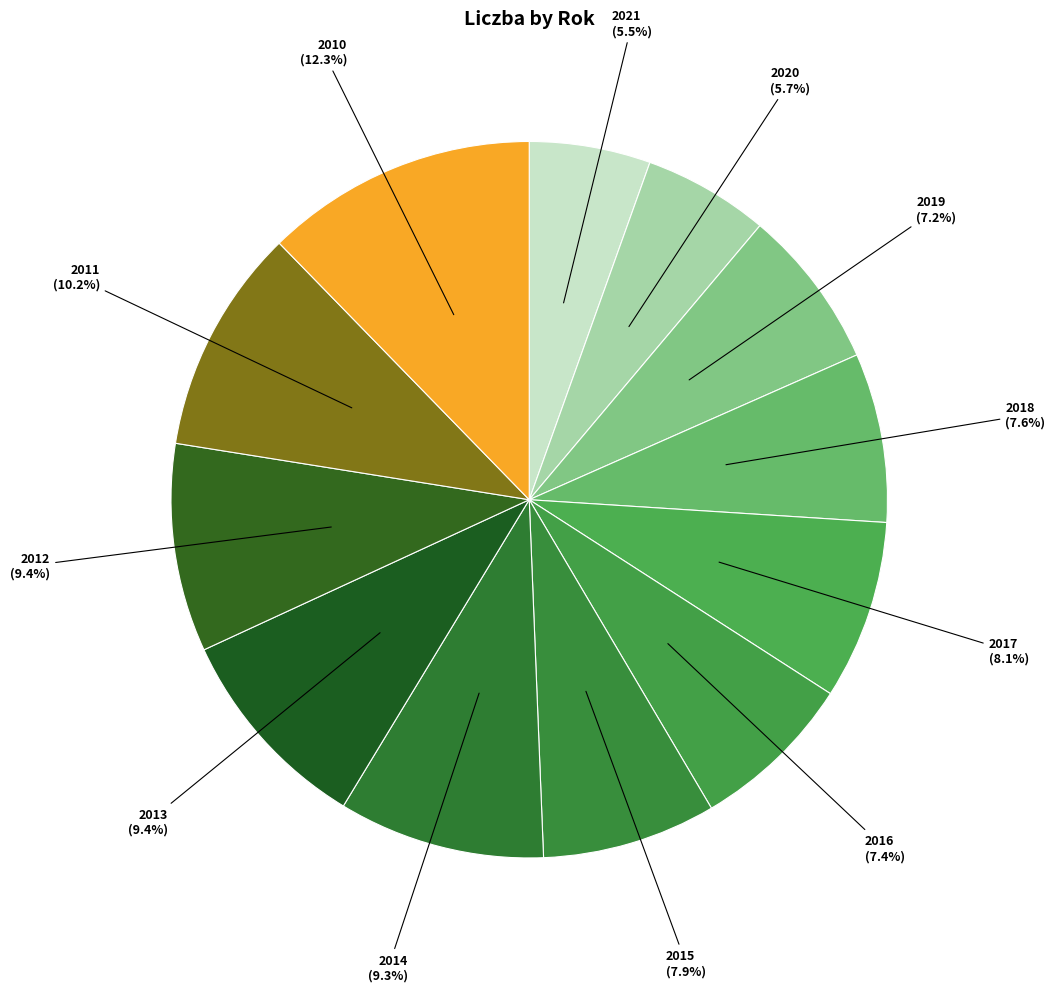

To the nearest percent, what portion does 2017 represent?

8%